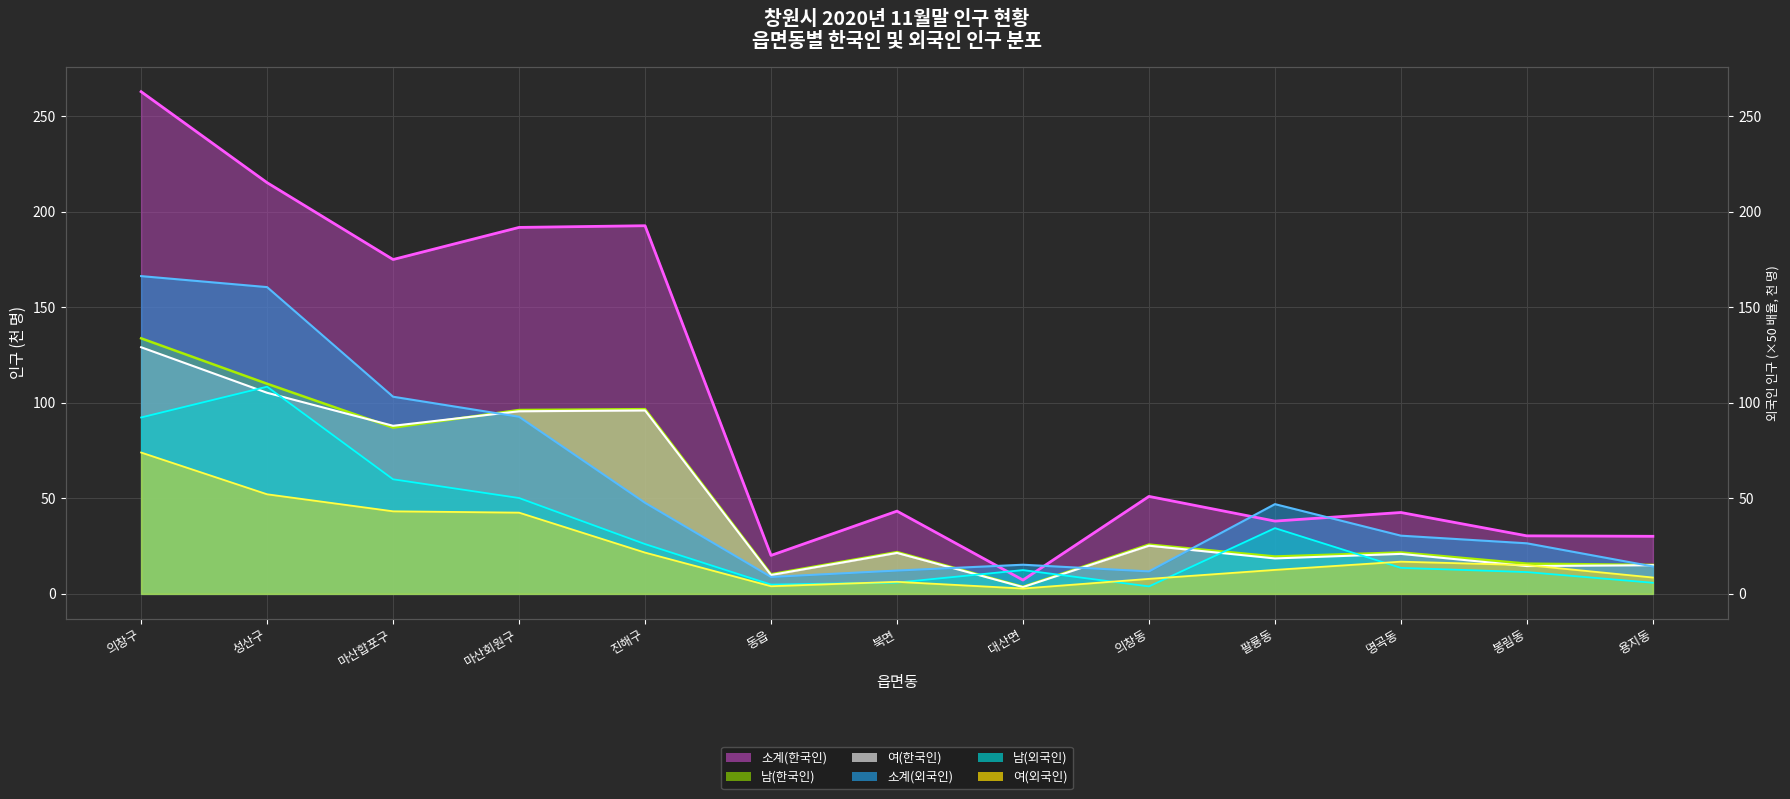

After their last crossing, which series has the higher values: 여(한국인) 선 or 소계(외국인) 선?

여(한국인) 선